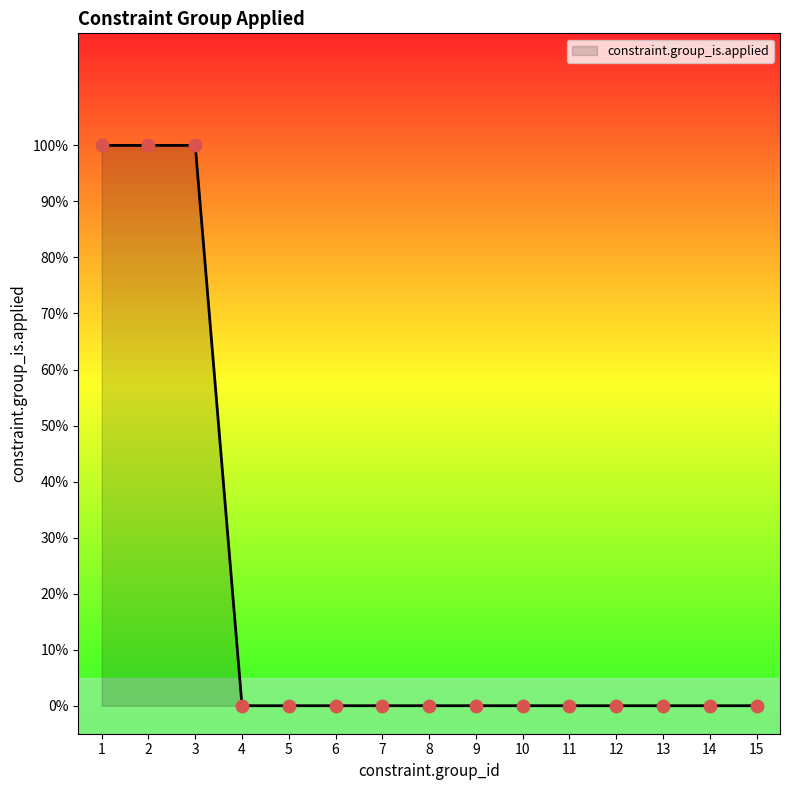

What is the change in value from 1 to 8?

-1